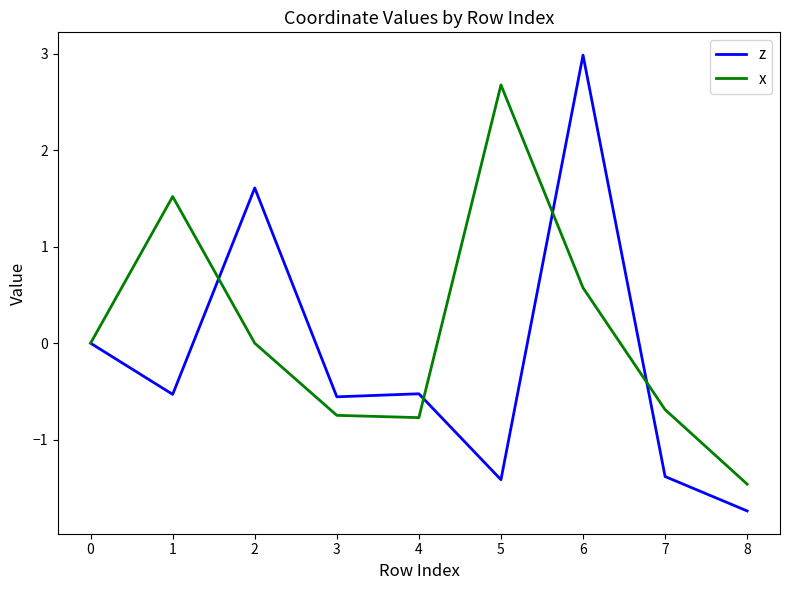

Which series ends up on top after the final intersection of z and x?

x